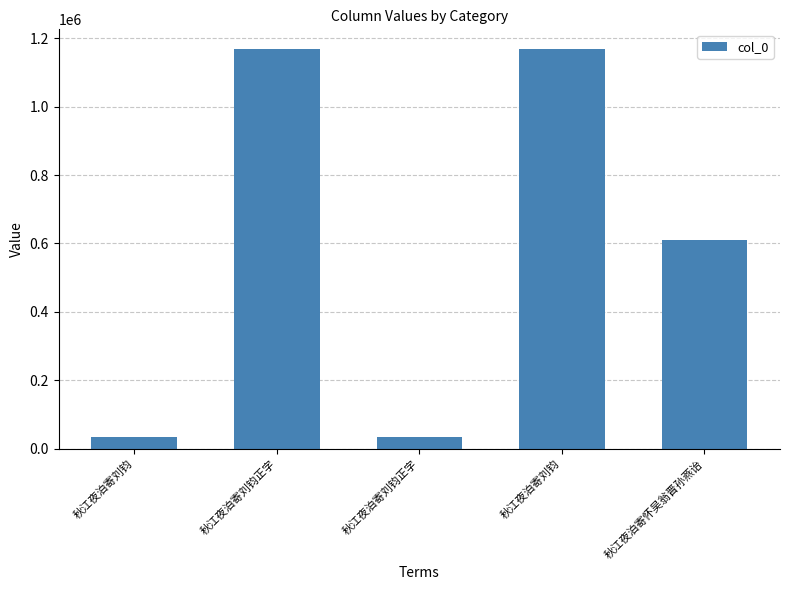

Where does the data first go above 611199?

秋江夜泊寄刘钧正字